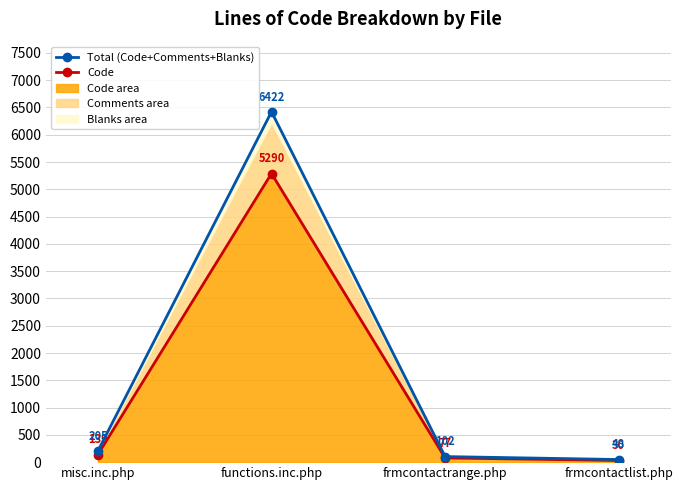

Reading right to left, list all the values displayed in this chart.

Code: 30	77	5290	139
Comments: 48	102	6422	205